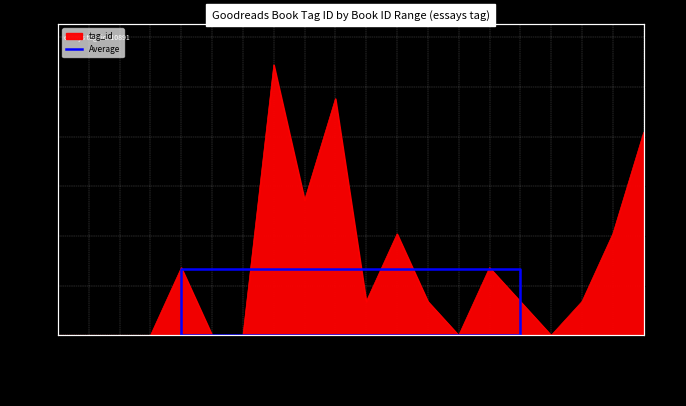

Between 826,177 and 533, which is larger?

533